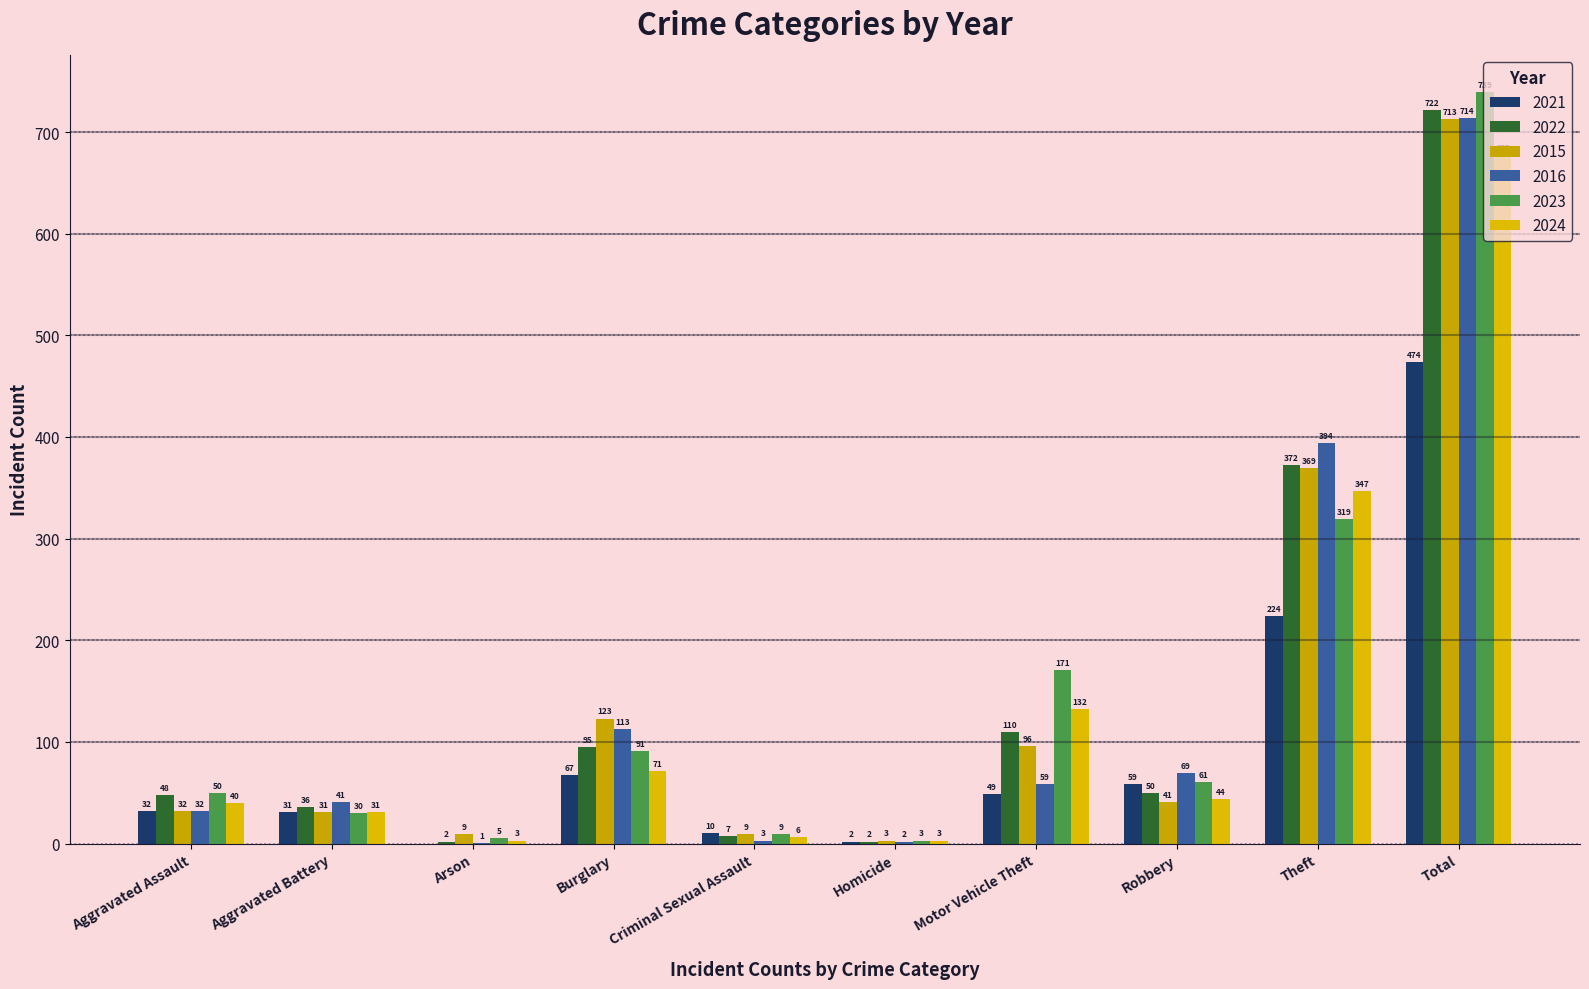

What position from the right is Criminal Sexual Assault?

6